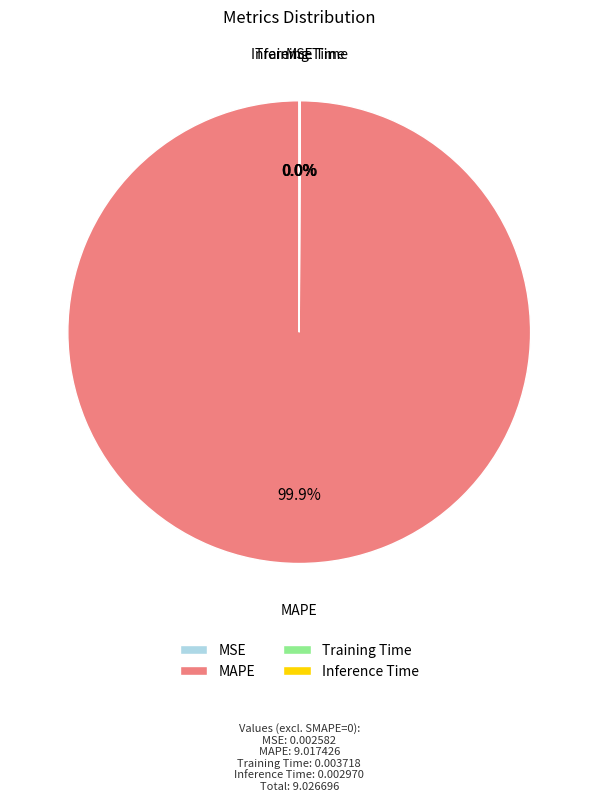

Is there a majority slice in this chart?

Yes